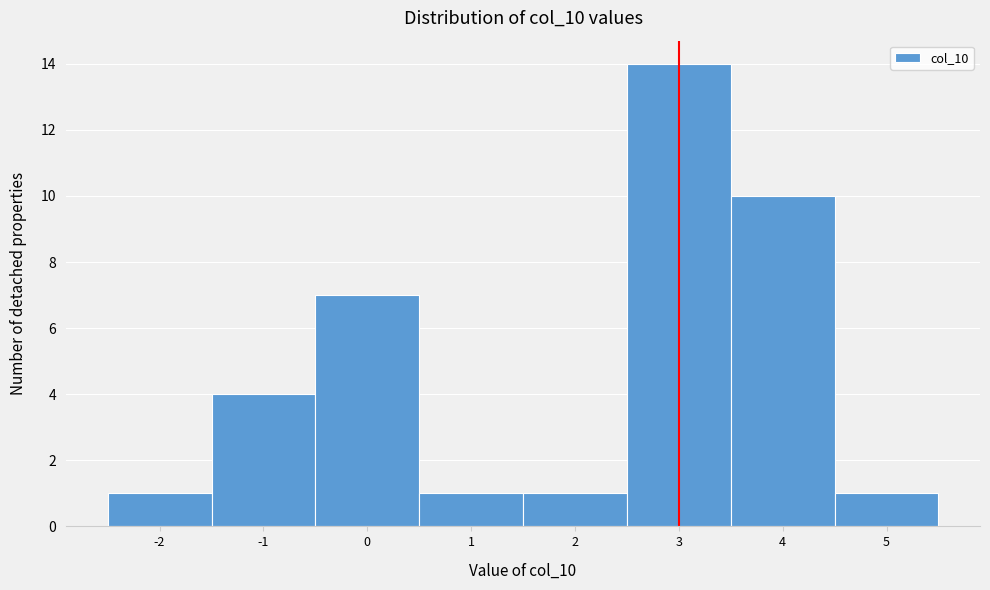

Reading left to right, list every bar in this chart as the range it spans on the x-axis followed by its height. The values are not printed on the chart, so give them approximately, as read against the axis.

-2.5 to -1.5: 1
-1.5 to -0.5: 4
-0.5 to 0.5: 7
0.5 to 1.5: 1
1.5 to 2.5: 1
2.5 to 3.5: 14
3.5 to 4.5: 10
4.5 to 5.5: 1